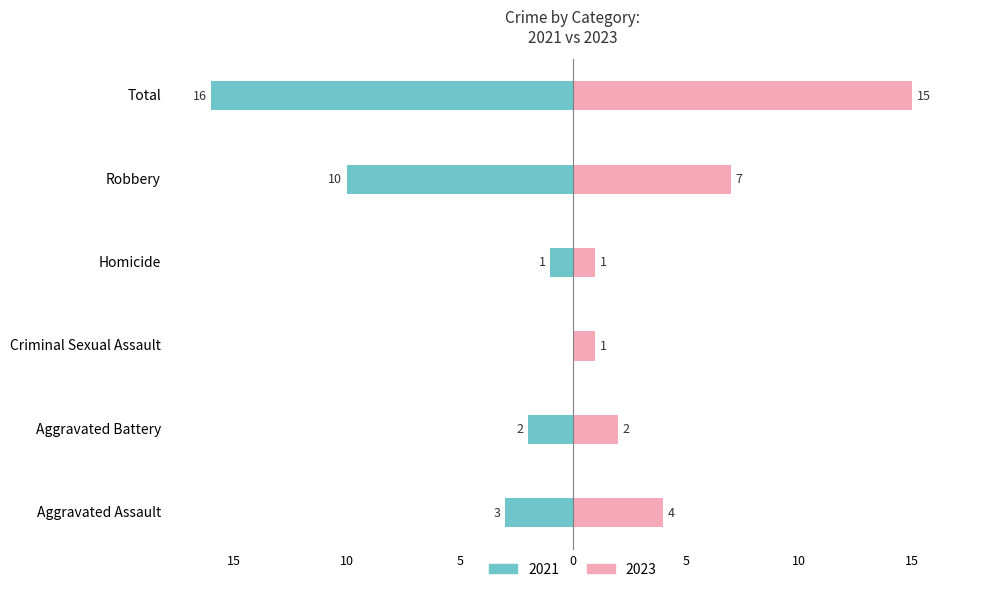

Which category has the lowest value in the 2023 series?

Criminal Sexual Assault